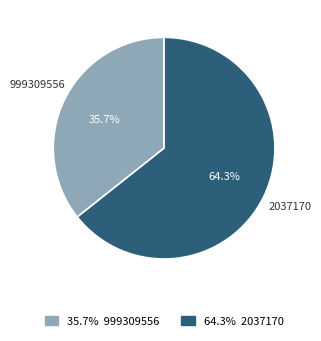

How much of the chart is everything except 2037170?

35.7%